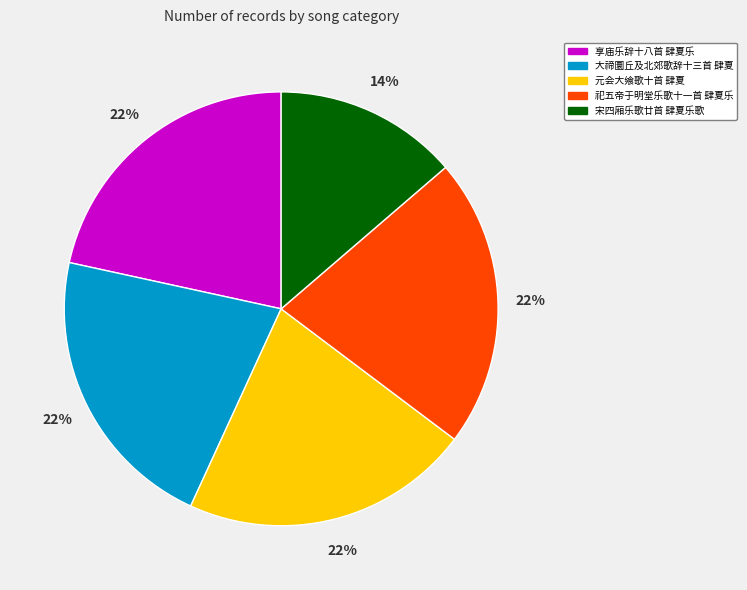

To the nearest percent, what is the difference between the largest and smallest slice percentages?

8%